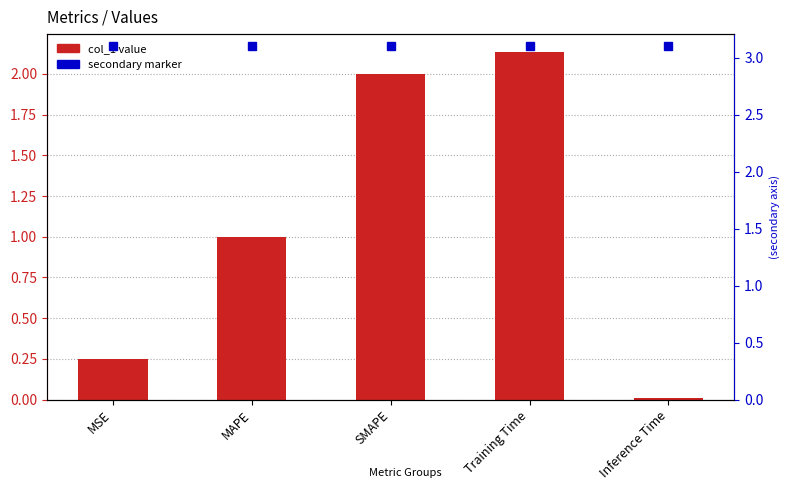

True or false: the data shows 2.1 at Training Time.

True